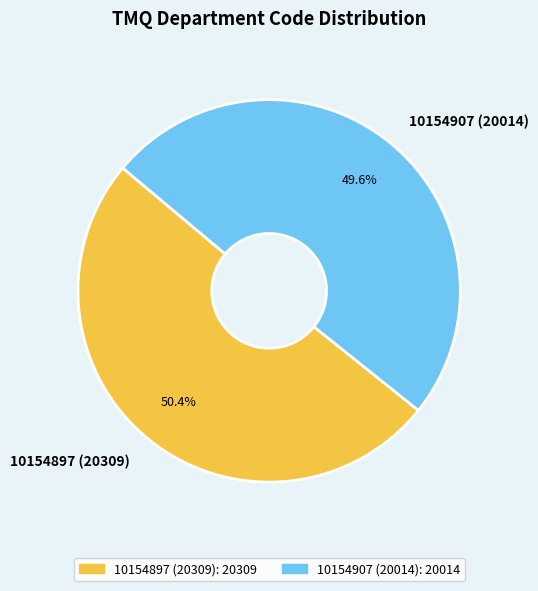

Rank the categories by value from lowest to highest.

10154907 (20014), 10154897 (20309)